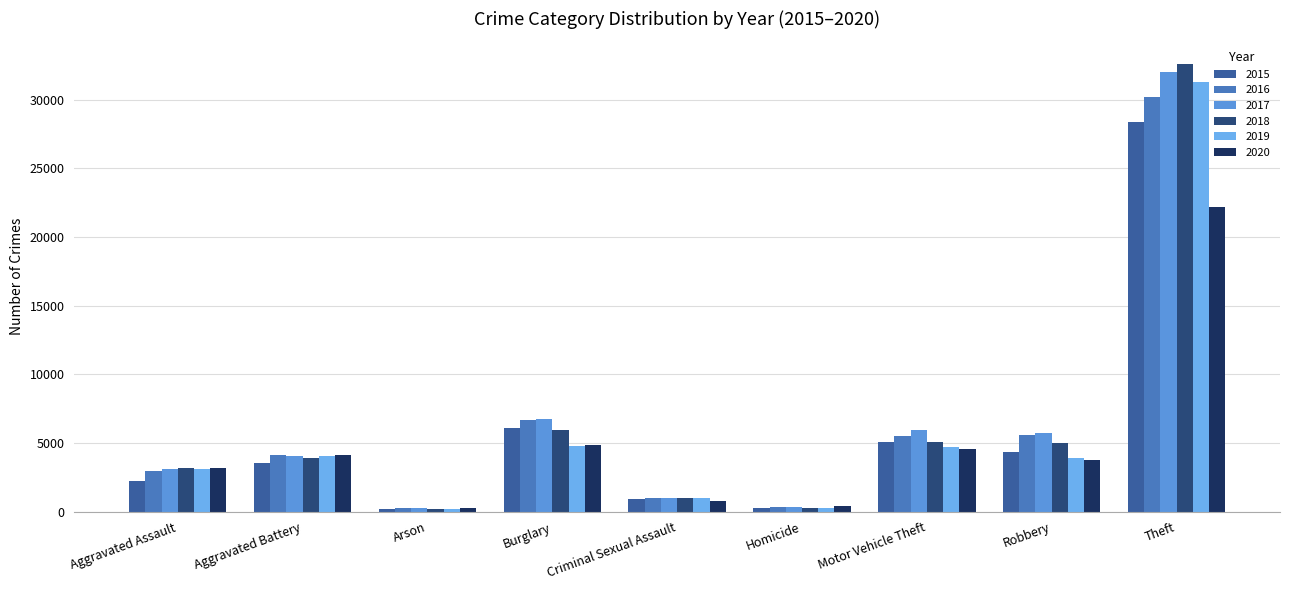

How many categories are shown in the chart?

9